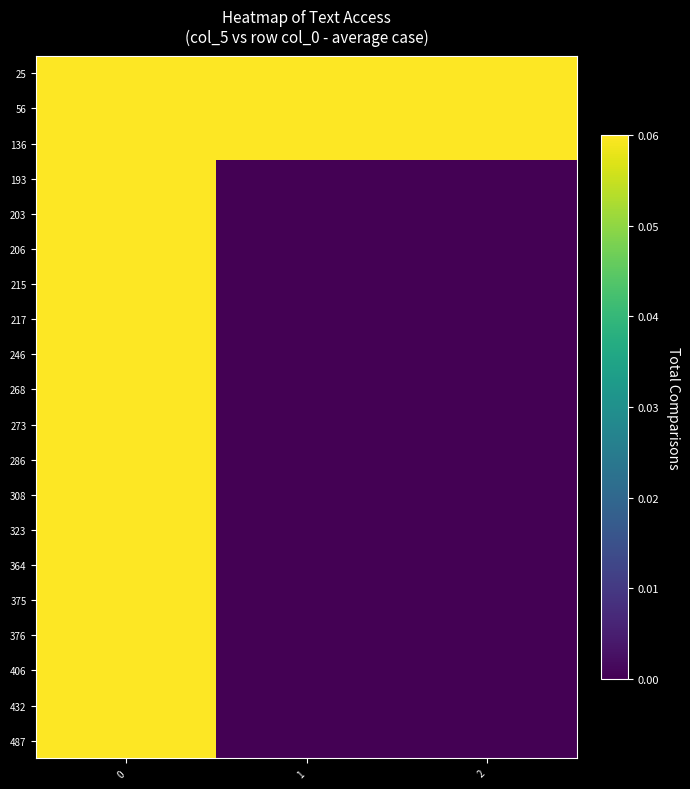

What is the total value across all series at 1?

0.4